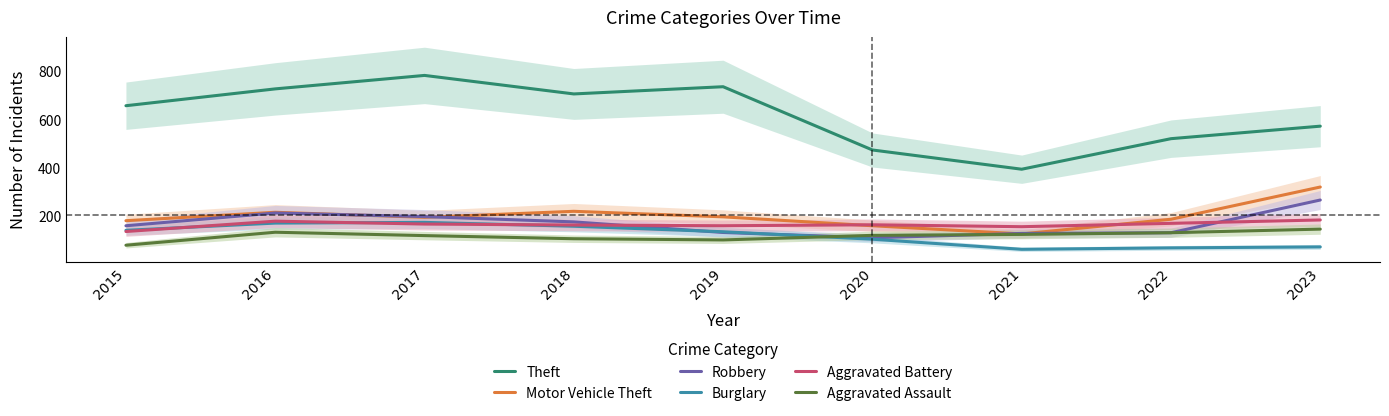

Reading left to right, list all the values displayed in this chart.

Theft: 2015=656	2016=726	2017=782	2018=705	2019=735	2020=472	2021=392	2022=519	2023=571
Motor Vehicle Theft: 2015=178	2016=213	2017=192	2018=217	2019=194	2020=157	2021=123	2022=184	2023=318
Robbery: 2015=157	2016=210	2017=195	2018=173	2019=129	2020=107	2021=125	2022=128	2023=264
Burglary: 2015=138	2016=168	2017=171	2018=155	2019=132	2020=101	2021=59	2022=65	2023=69
Aggravated Battery: 2015=133	2016=176	2017=164	2018=160	2019=157	2020=161	2021=153	2022=167	2023=181
Aggravated Assault: 2015=76	2016=130	2017=116	2018=103	2019=98	2020=117	2021=121	2022=128	2023=143